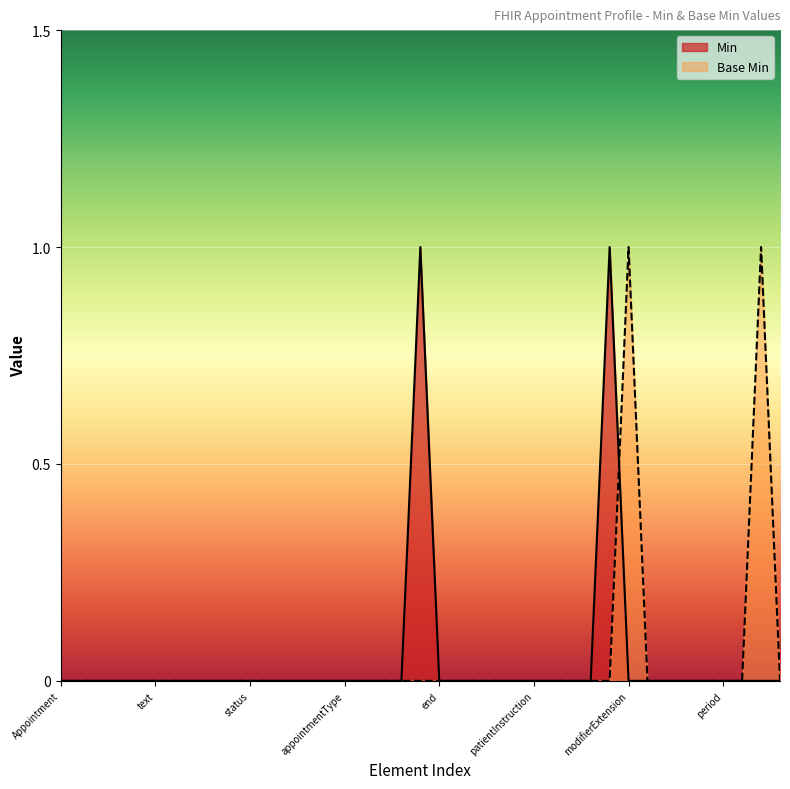

How many distinct data groups are displayed?

2